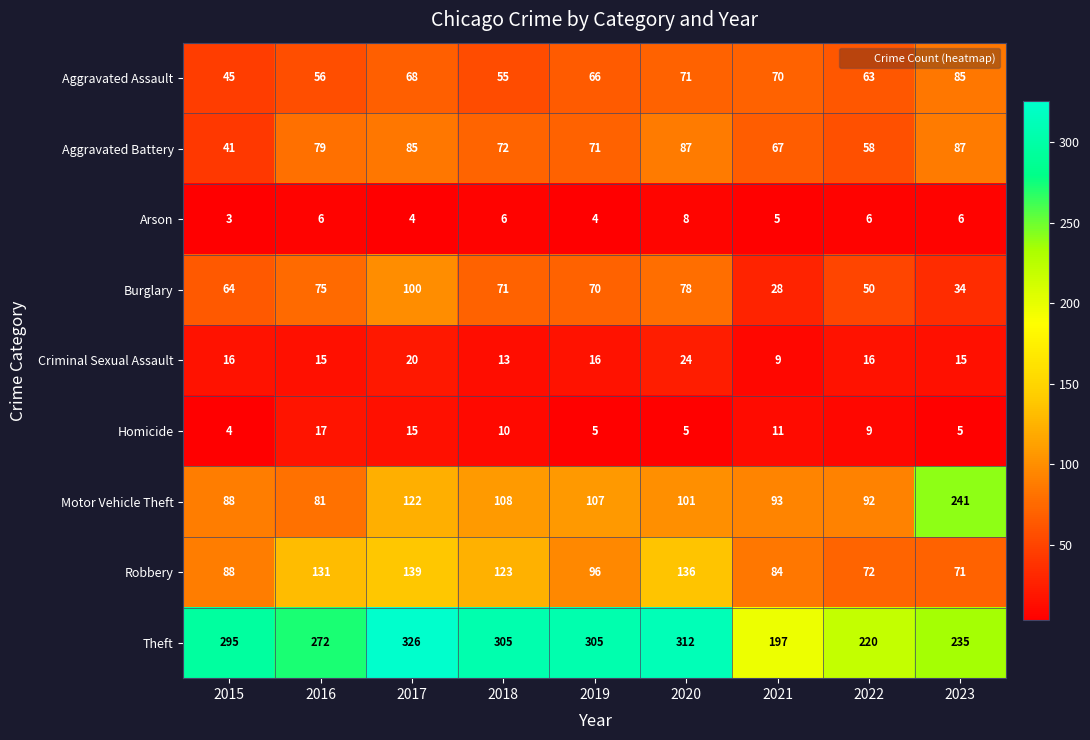

Which series changed the most between 2018 and 2021?

Theft